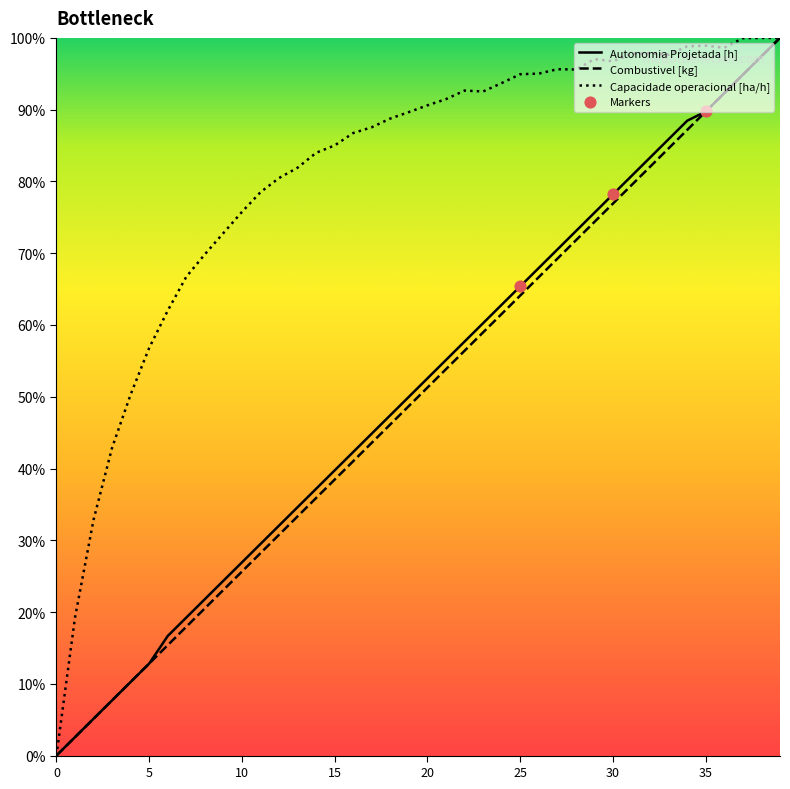

Which series has the largest total across all categories?

Capacidade operacional [ha/h]